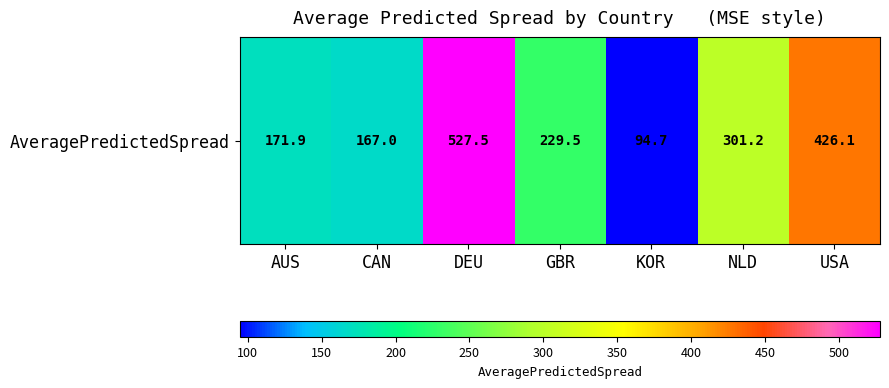

Reading right to left, transcribe all the data shown in this chart.

USA=426.1	NLD=301.2	KOR=94.7	GBR=229.5	DEU=527.5	CAN=167.0	AUS=171.9